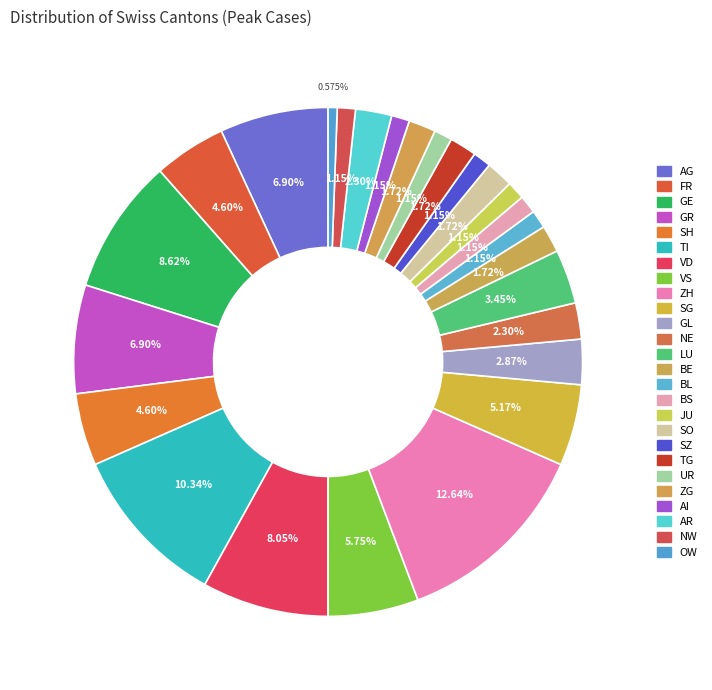

Does any single category account for the majority?

No